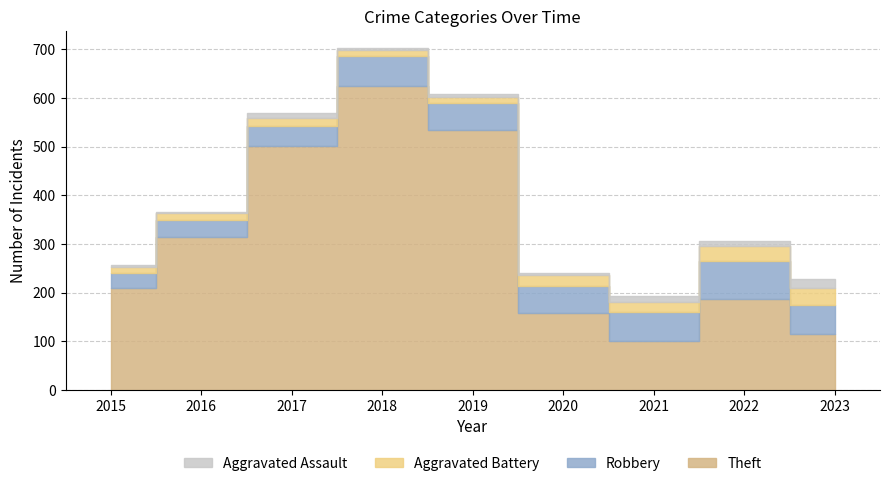

What is the difference between the Aggravated Assault values at 2016 and 2015?

3